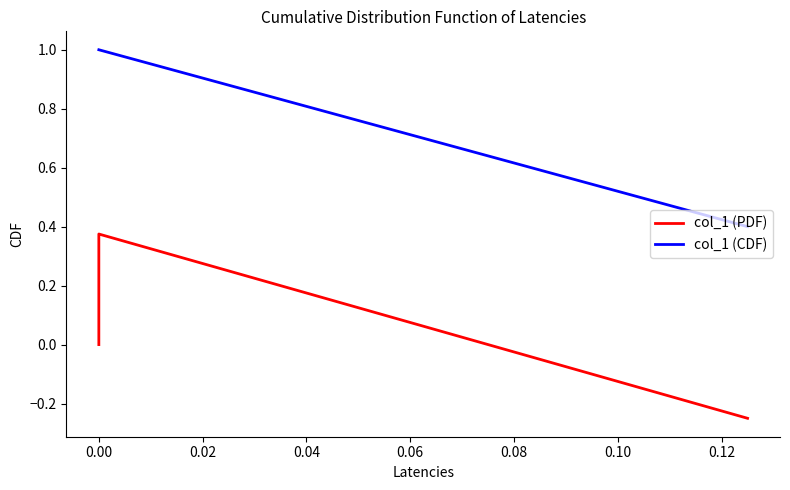

The col_1 (PDF) series shows 0.4 at 0.00. True or false?

False